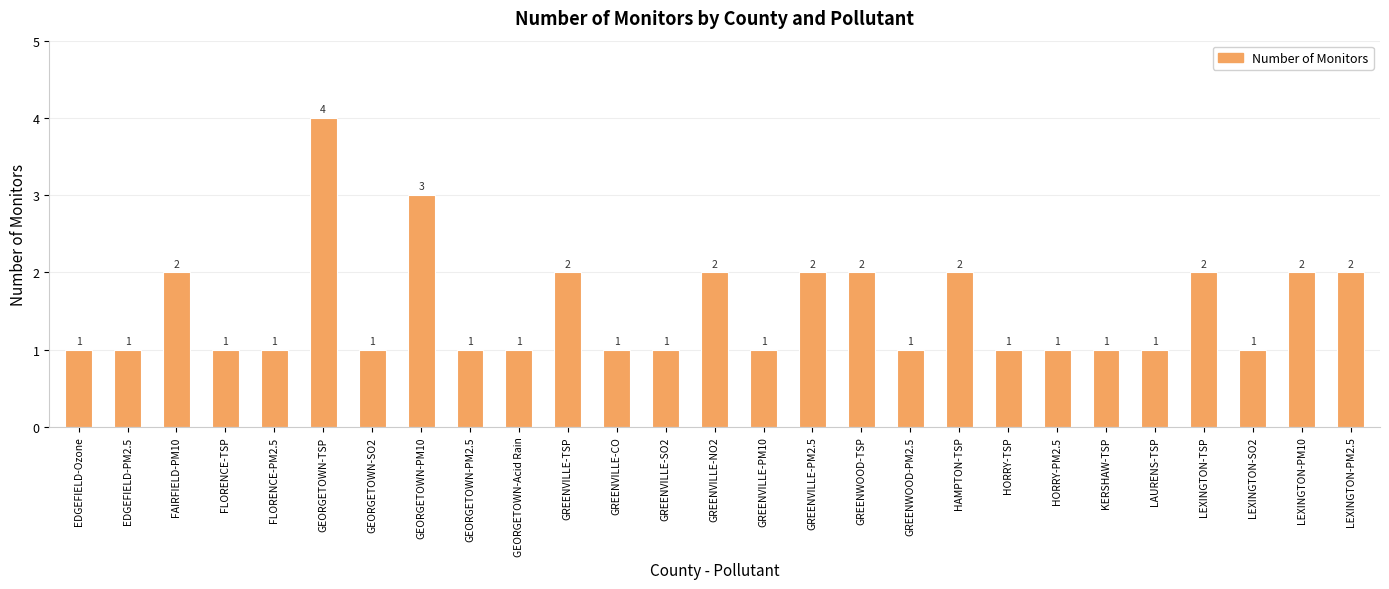

The value at EDGEFIELD-PM2.5 is 1. True or false?

True